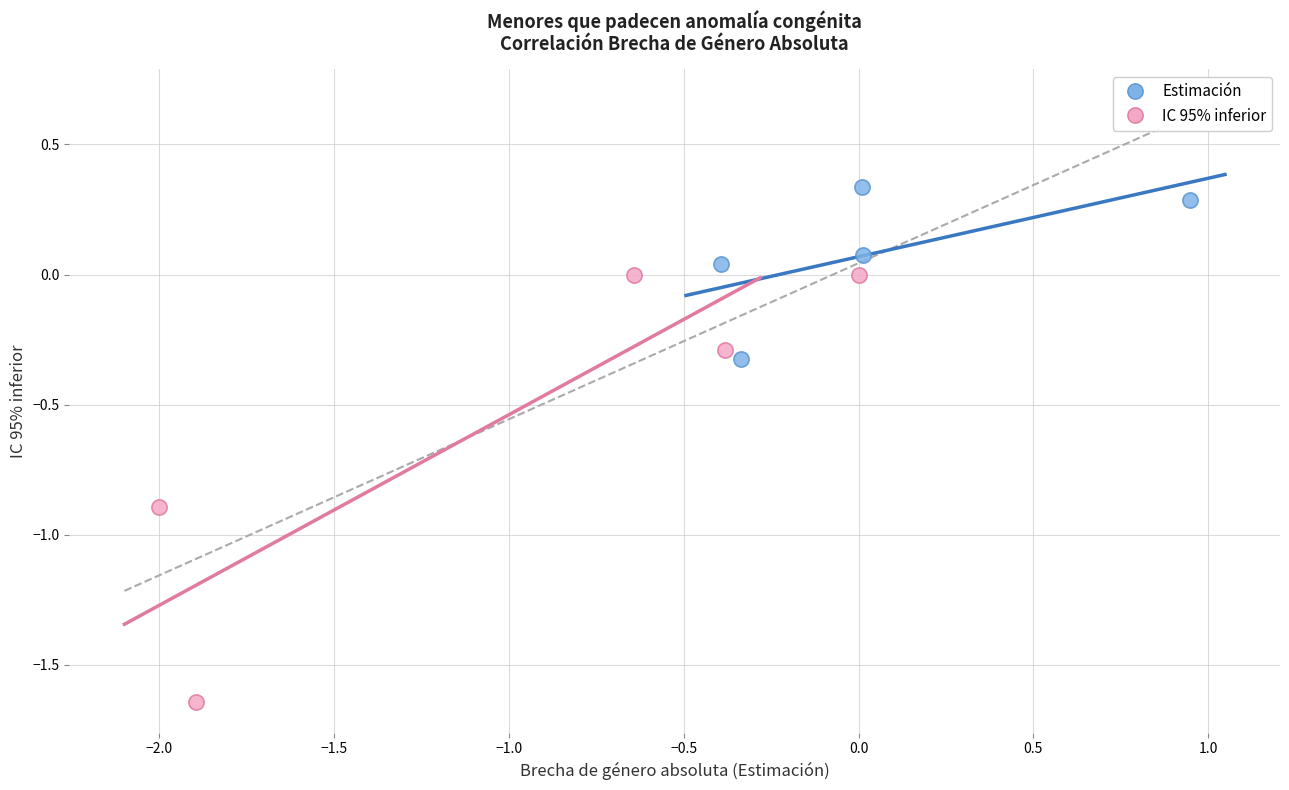

Which series has the widest spread of Y values?

IC 95% inferior